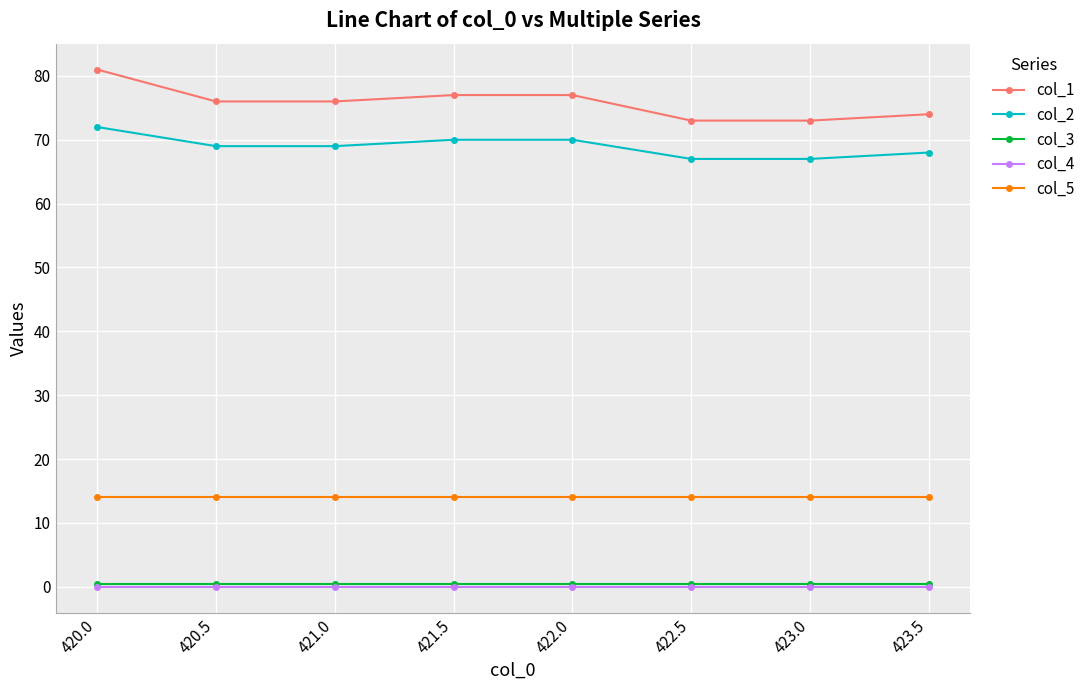

True or false: col_3 and col_4 intersect in this chart.

False